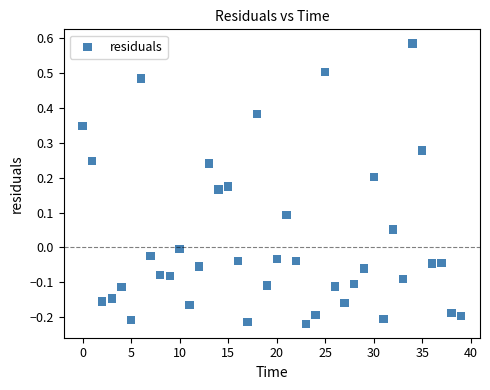

What is the range of Y values (max minus min)?

0.8